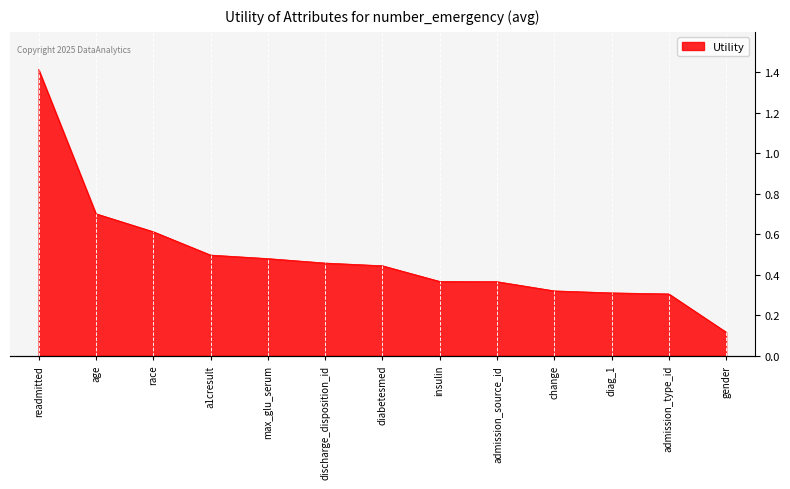

What is the label of the 6th point from the right?

insulin